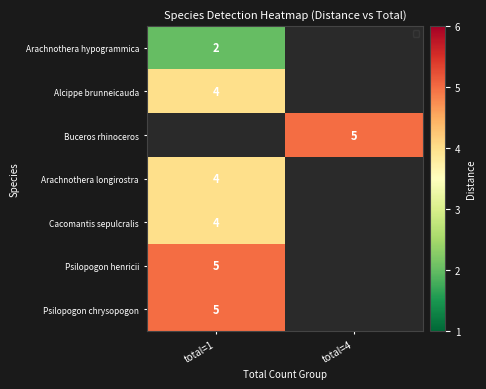

True or false: Psilopogon henricii has a value of 7 at total=1.

False